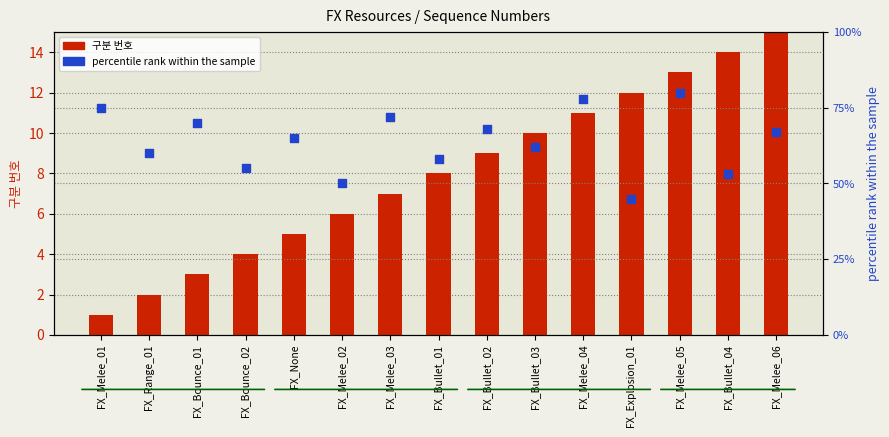

Which series has the largest total across all categories?

percentile rank